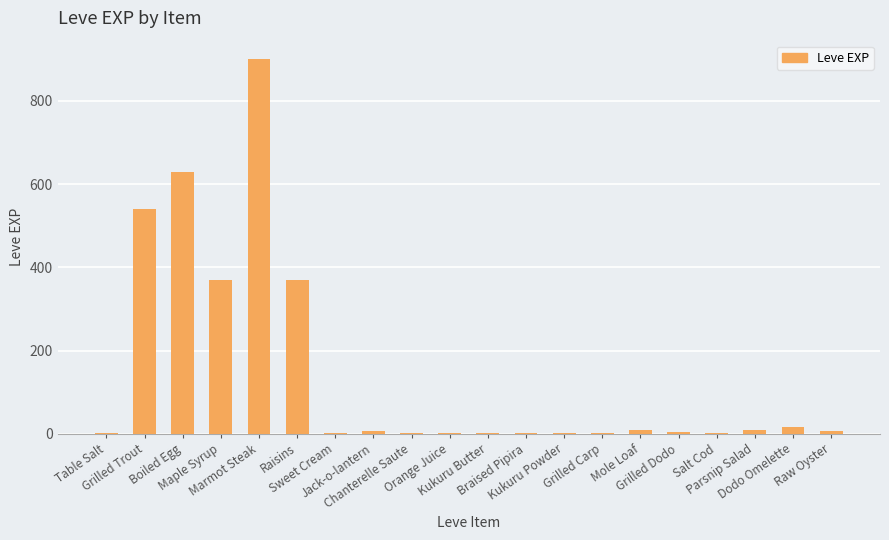

Are the bars horizontal?

No